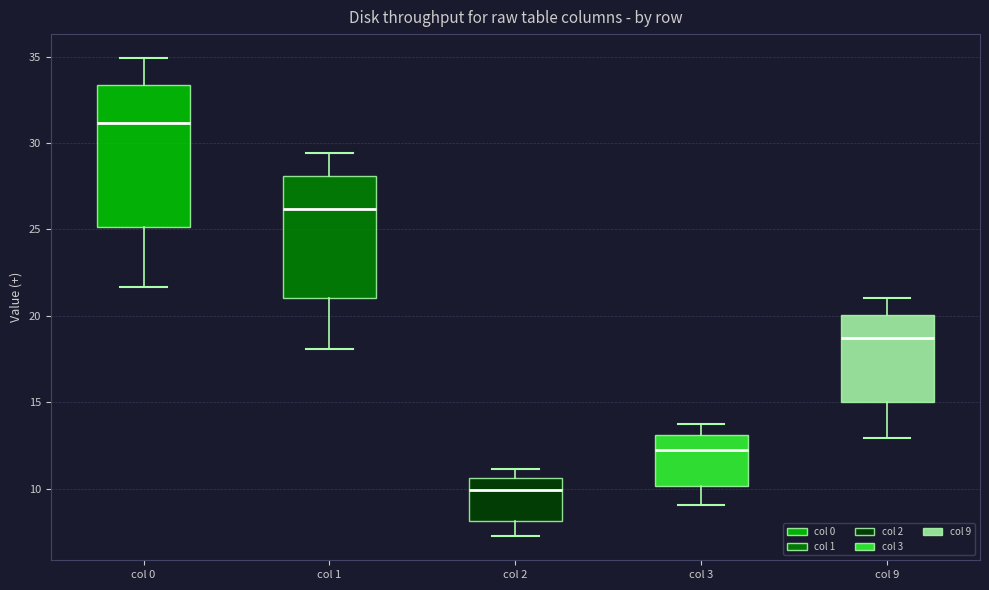

Comparing the boxes themselves (not the whiskers), which one is the tallest?

col 0